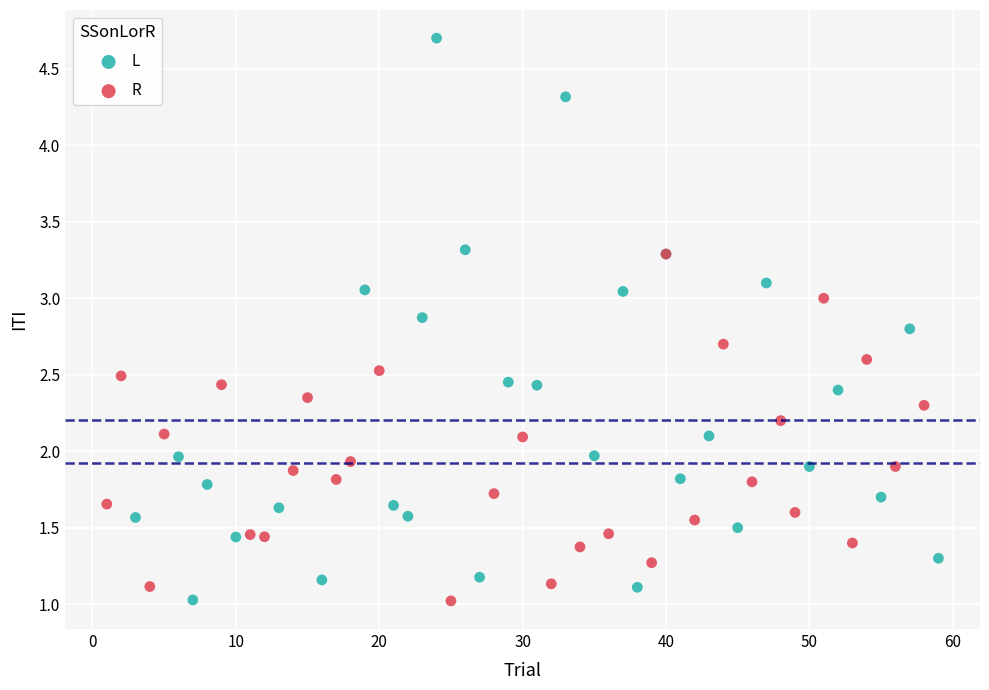

Which series contains the highest Y value?

L